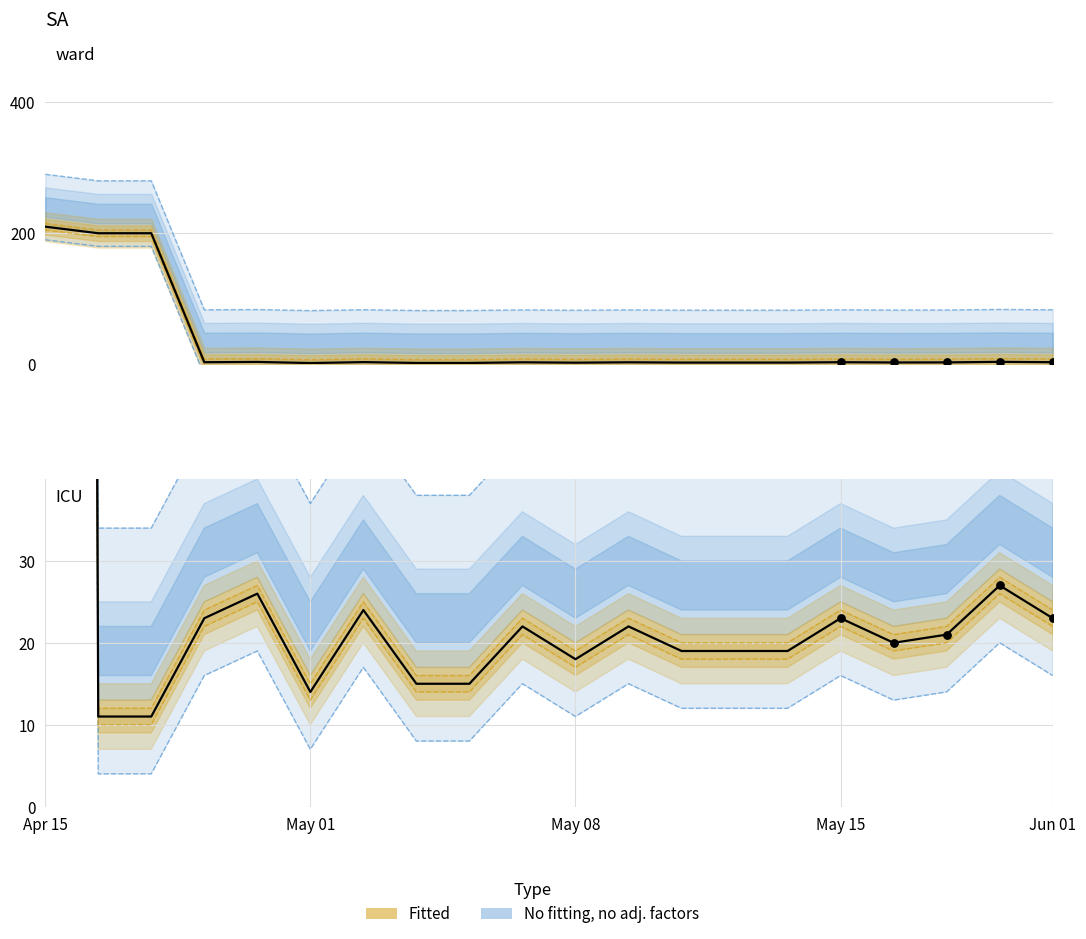

Which has a higher value, 8 or 16?

16